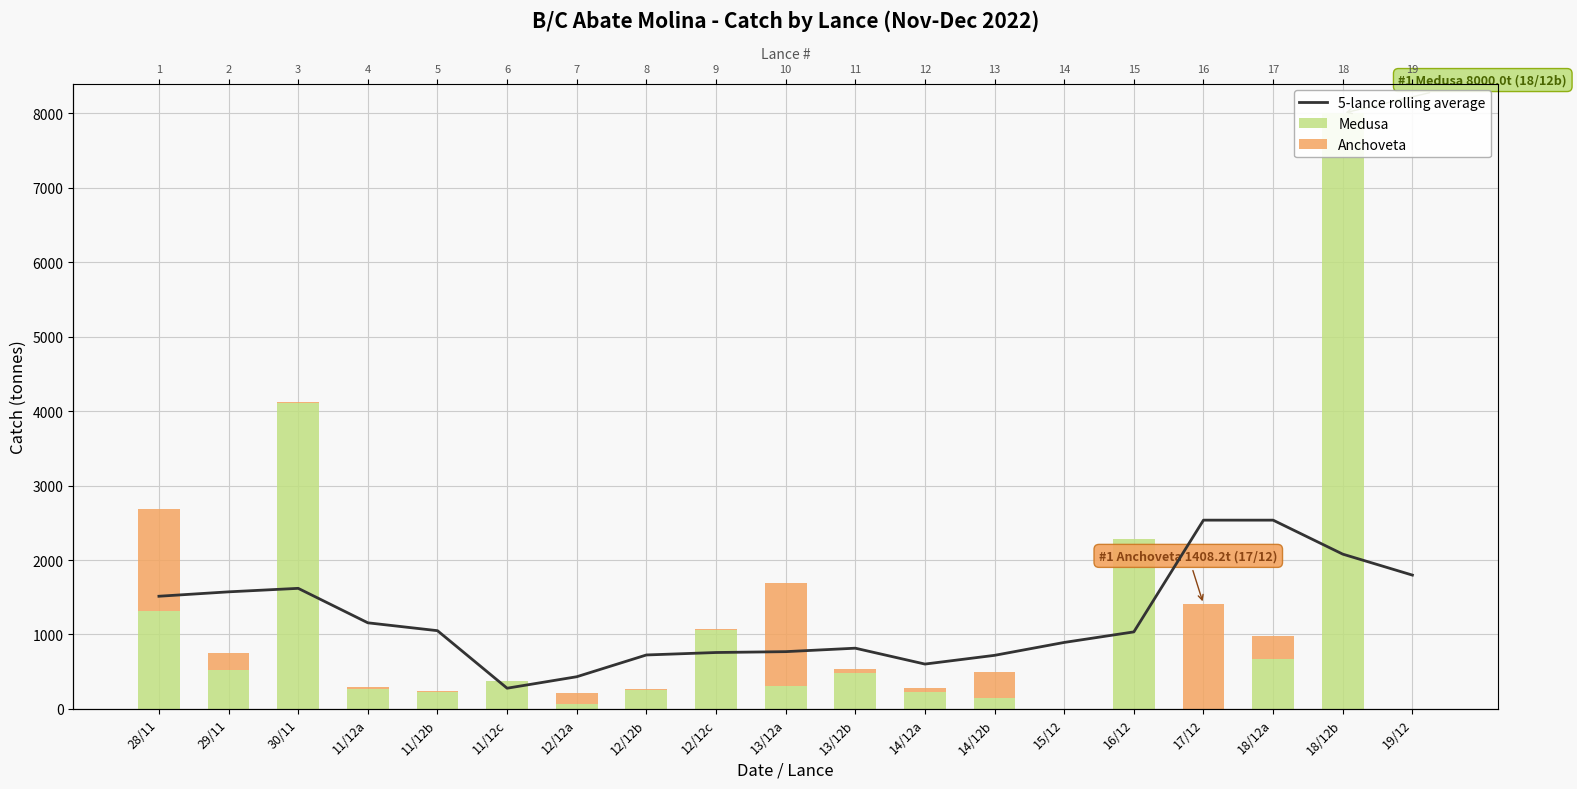

What is the sum of all 5-lance rolling average values?

22882.4